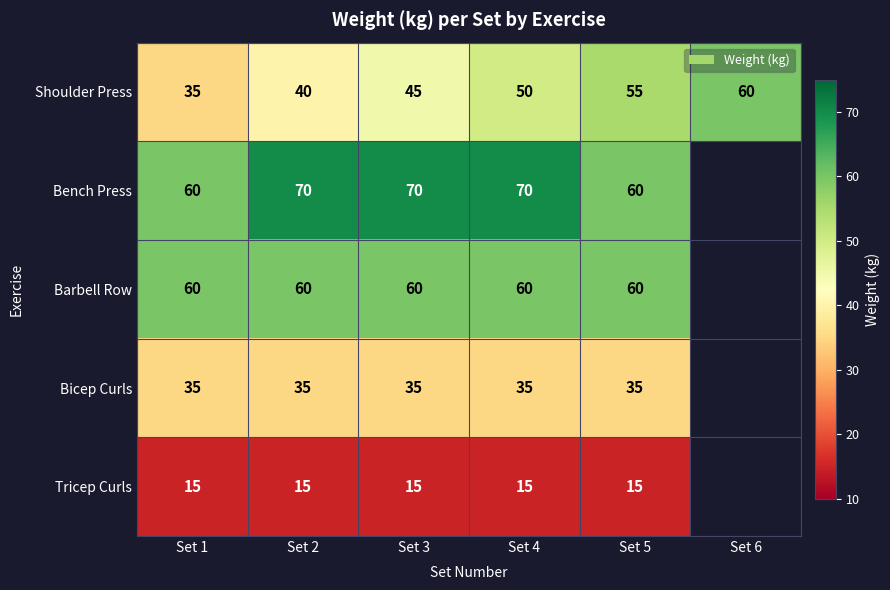

What is the difference between the maximum and minimum values in the Shoulder Press series?

25